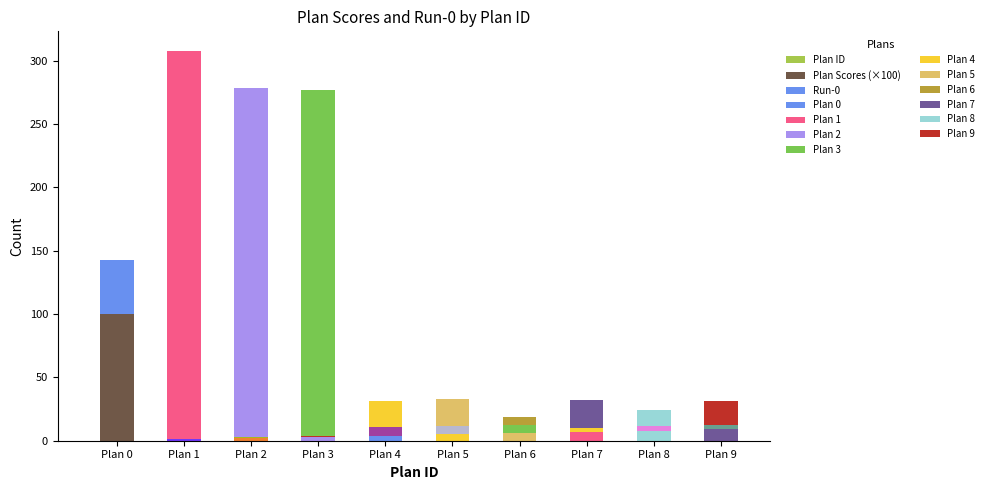

How many positive values does the Plan ID series have?

9